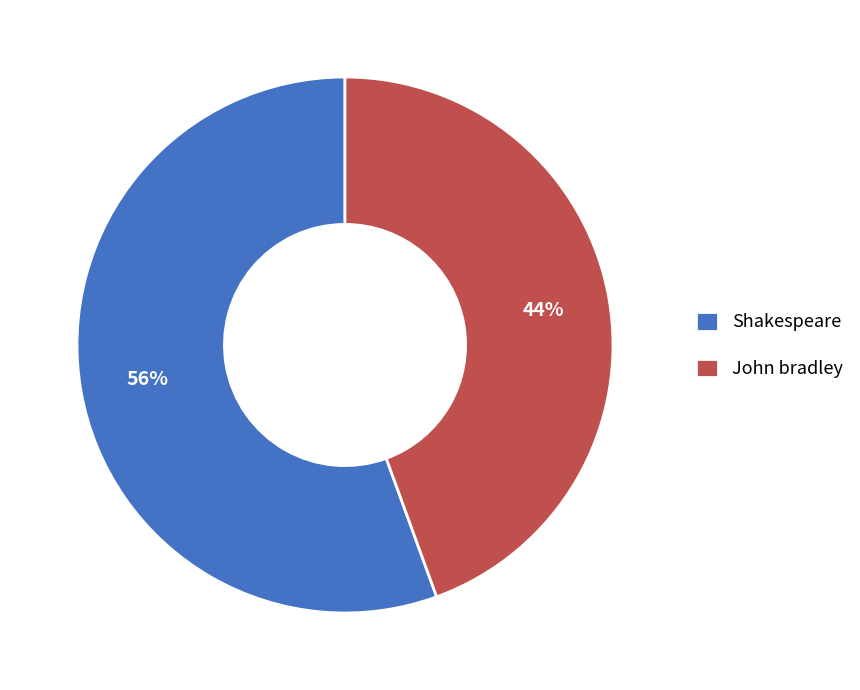

To the nearest percent, what percentage of the pie is John bradley?

44%